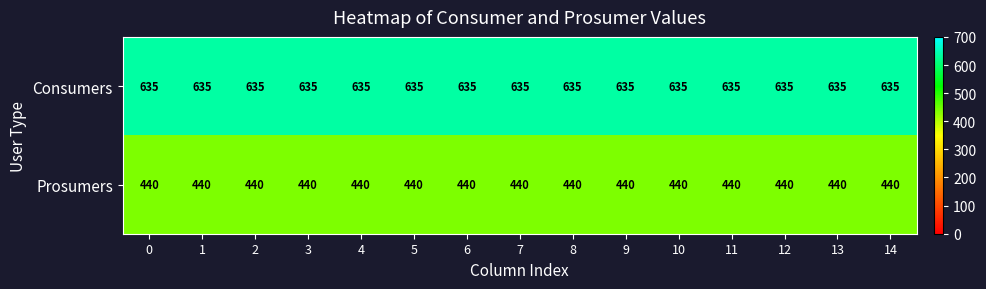

Which series has the largest total across all categories?

Consumers